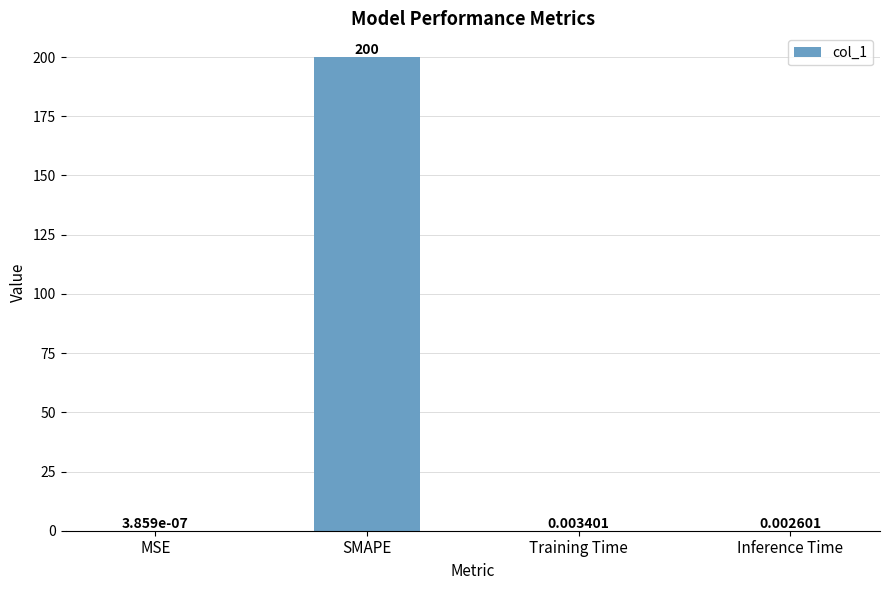

At which category does the chart reach its peak across all series?

SMAPE